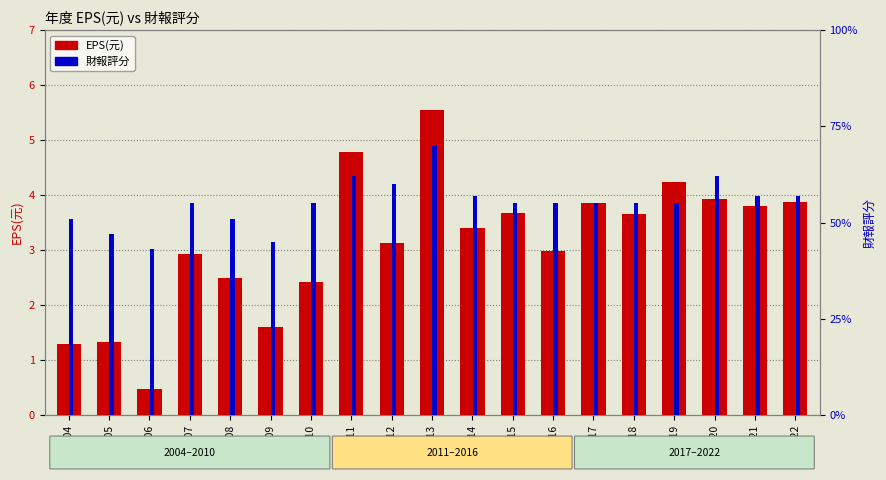

What is the minimum value shown in the chart?

0.5